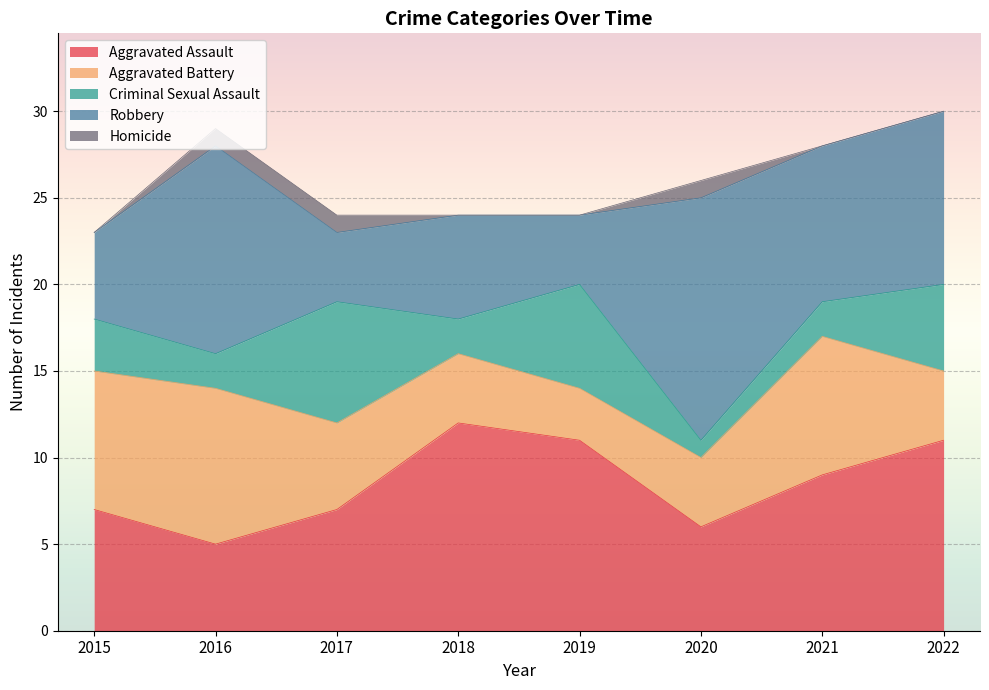

Reading left to right, extract all data points from this chart.

Aggravated Assault: 7	5	7	12	11	6	9	11
Aggravated Battery: 8	9	5	4	3	4	8	4
Criminal Sexual Assault: 3	2	7	2	6	1	2	5
Robbery: 5	12	4	6	4	14	9	10
Homicide: 0	1	1	0	0	1	0	0